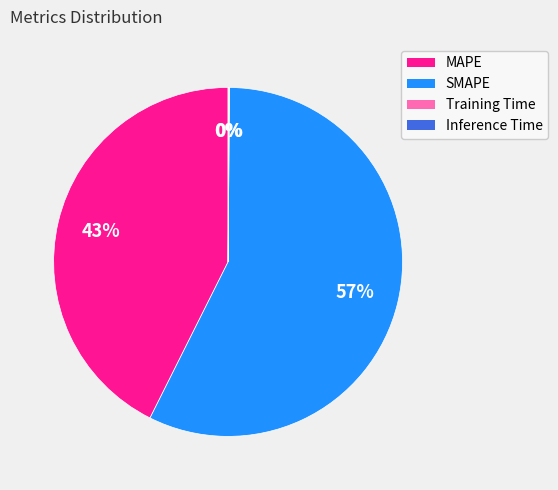

Approximately how many times larger is the value at SMAPE compared to MAPE?

1.3